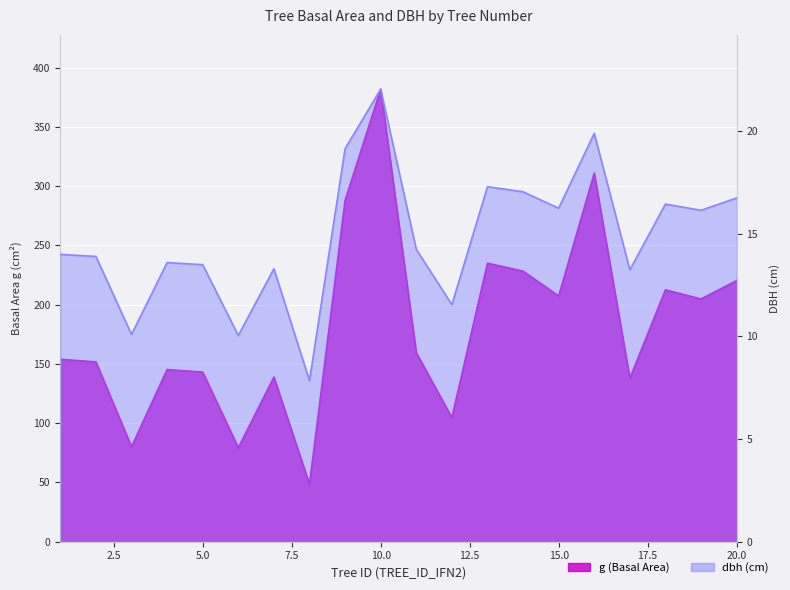

Between 4 and 17, which series saw the biggest shift?

g